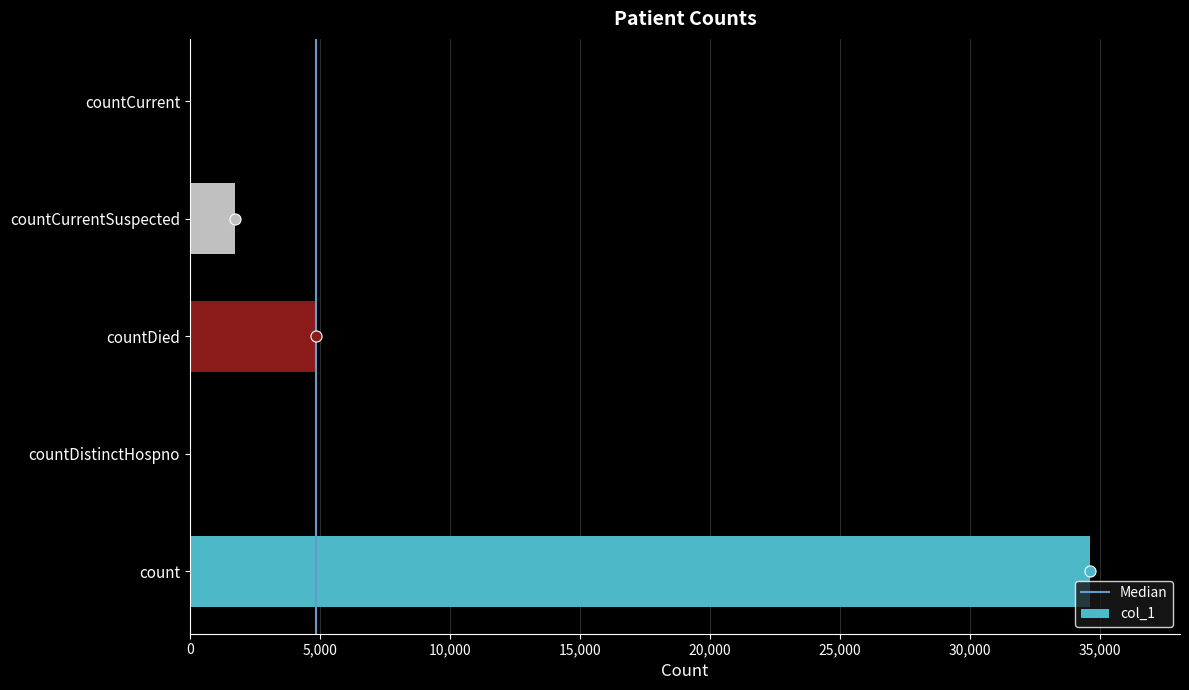

Reading bottom to top, list all the values displayed in this chart.

count=34630	countDistinctHospno=0	countDied=4842	countCurrentSuspected=1731	countCurrent=0